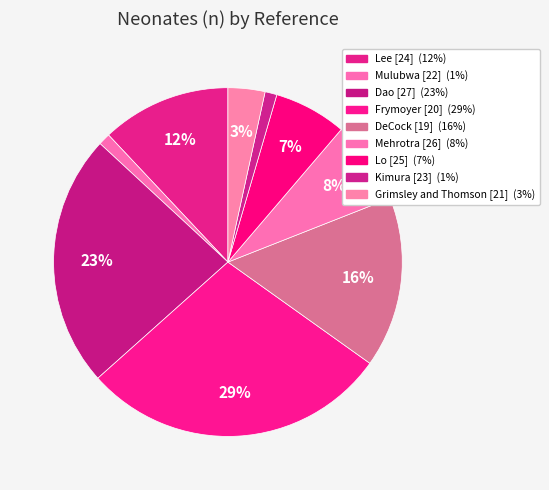

How many slices are in this pie chart?

9